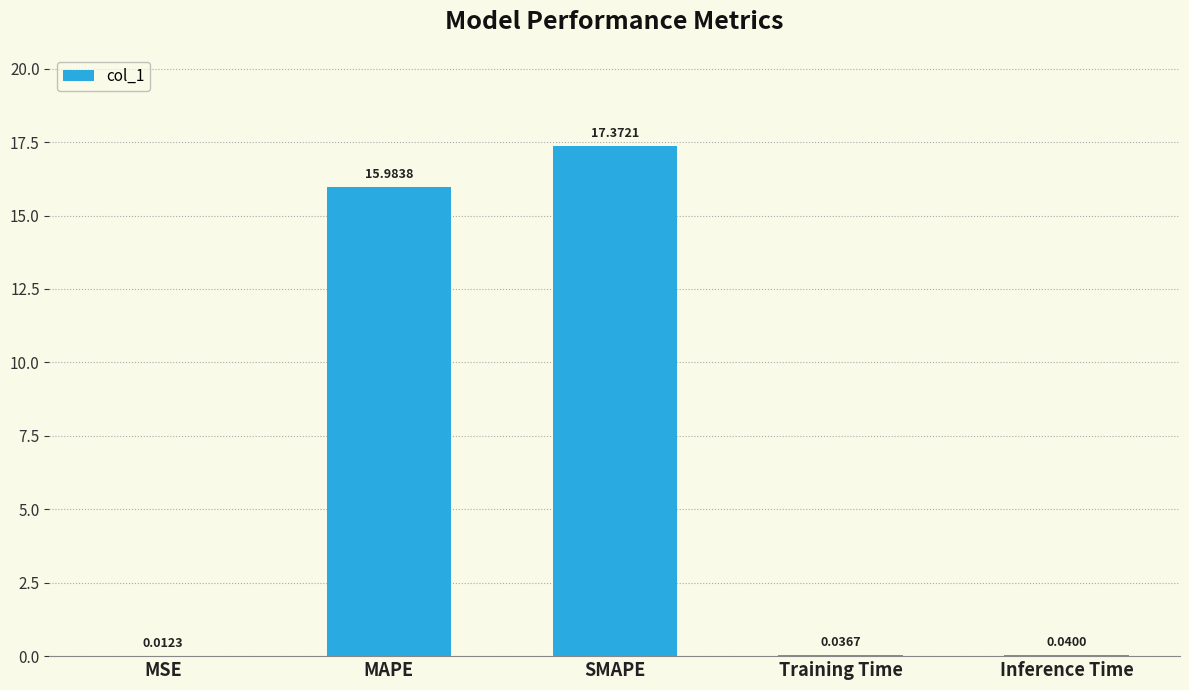

What is the sum of all values?

33.4